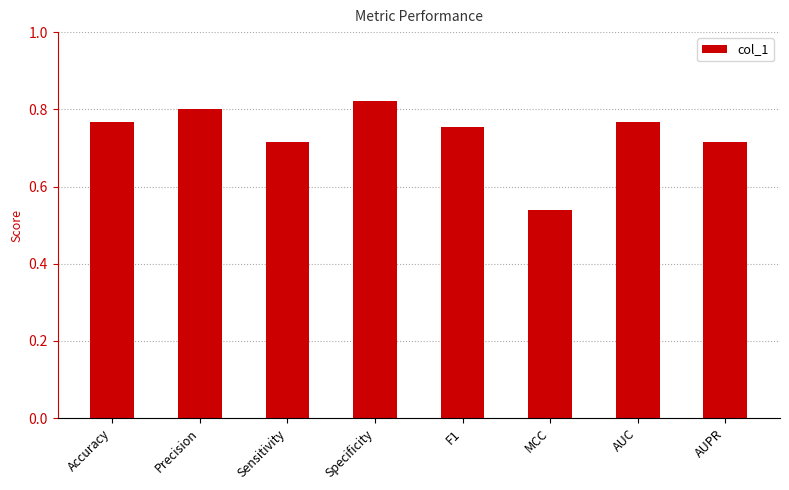

Between Specificity and MCC, which is larger?

Specificity